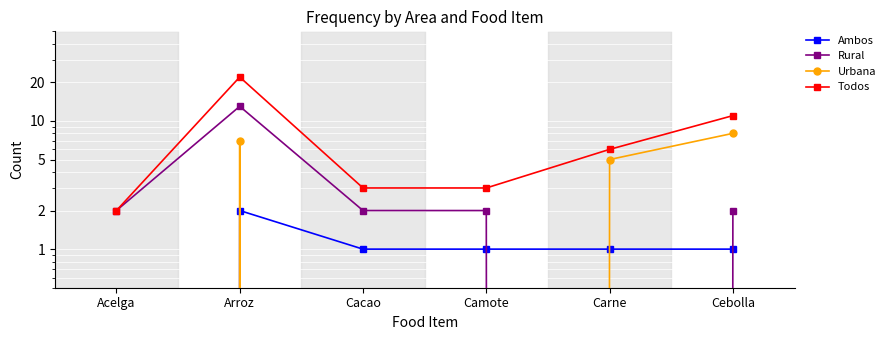

At which category is the sum across all series the highest?

Arroz